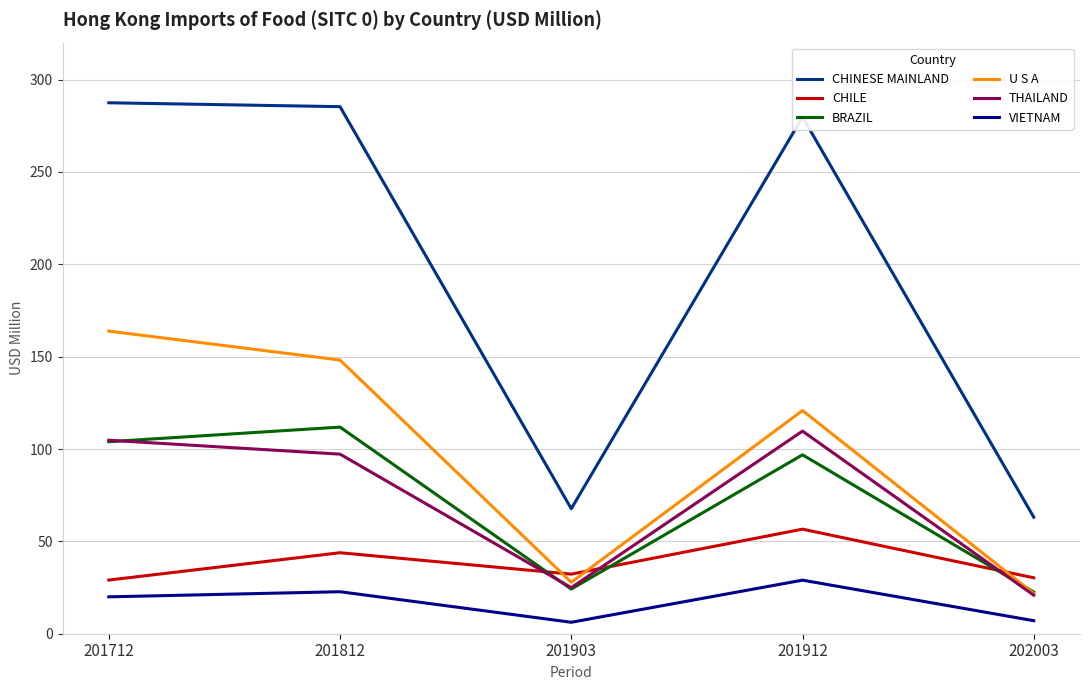

Rank the series at 201812 from lowest to highest value.

VIETNAM, CHILE, THAILAND, BRAZIL, U S A, CHINESE MAINLAND